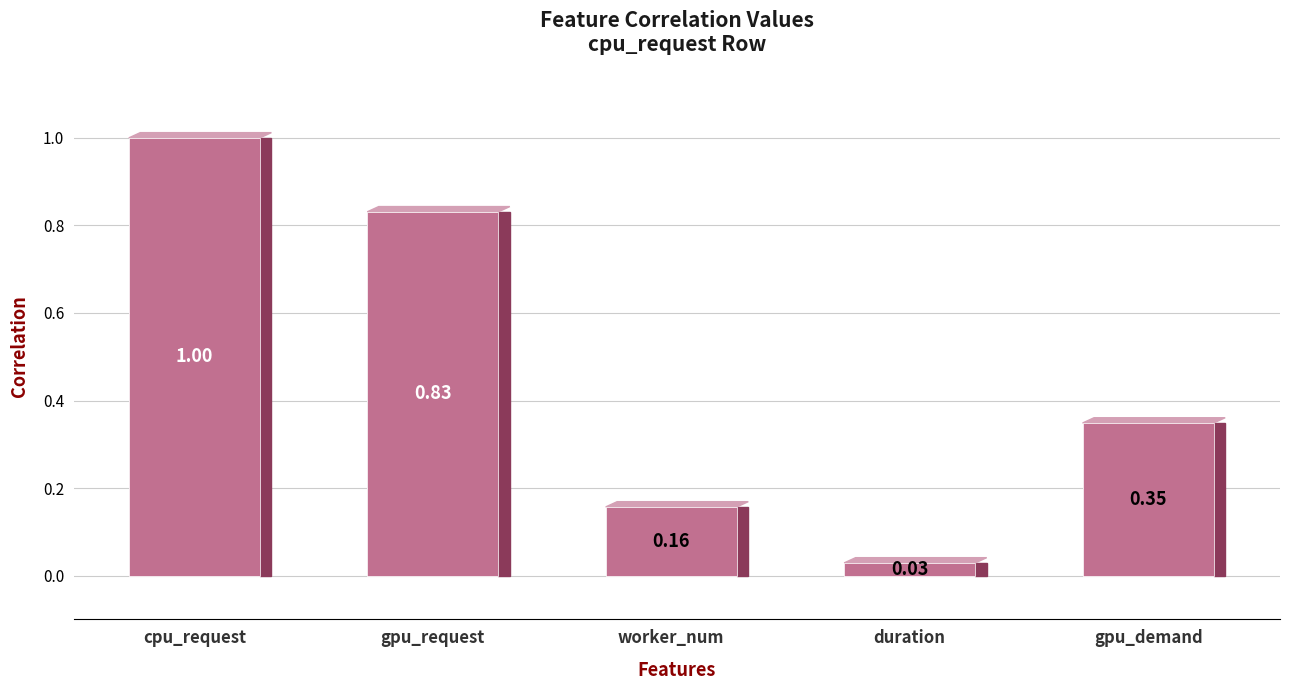

What is the label of the 4th bar from the right?

gpu_request